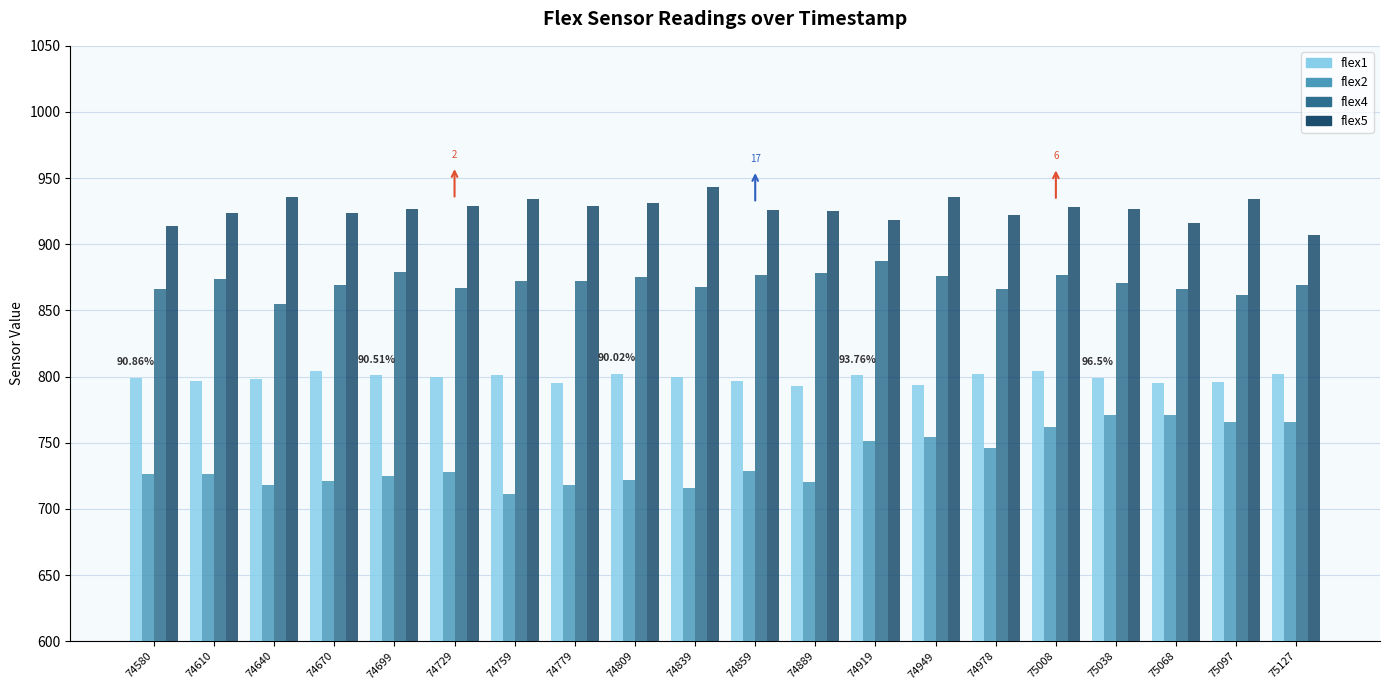

What is the greatest value displayed?

943